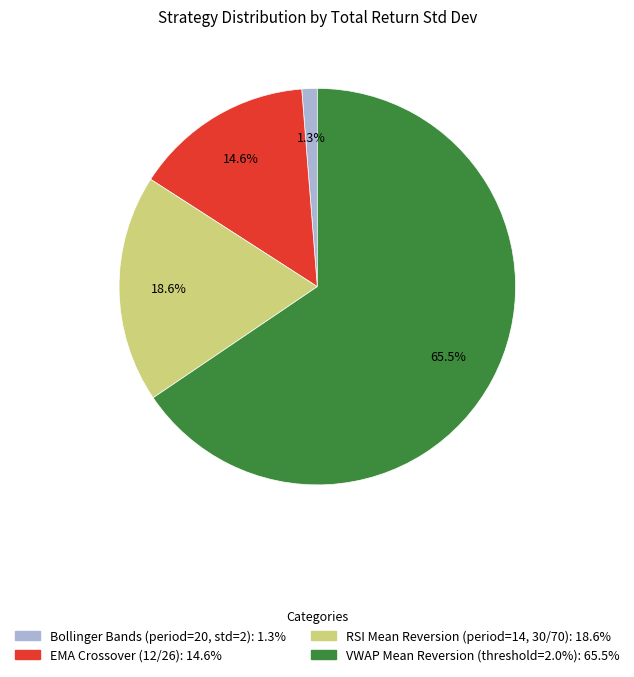

Is there a majority slice in this chart?

Yes